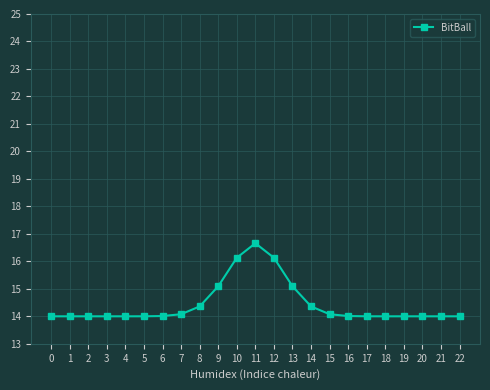

The chart shows a value of 14.1 at 15. True or false?

True